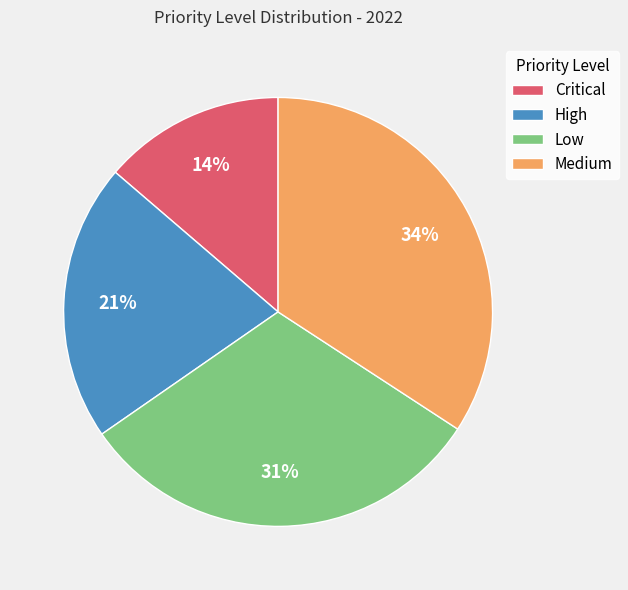

Combined, do High and Low account for over 50%?

Yes